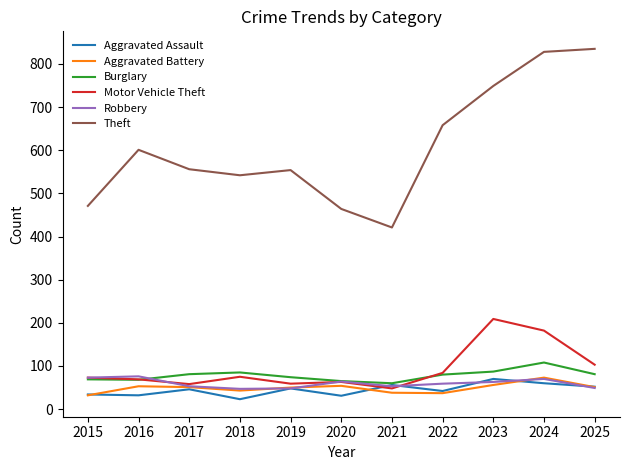

What are all the series names shown in the legend?

Aggravated Assault, Aggravated Battery, Burglary, Motor Vehicle Theft, Robbery, Theft